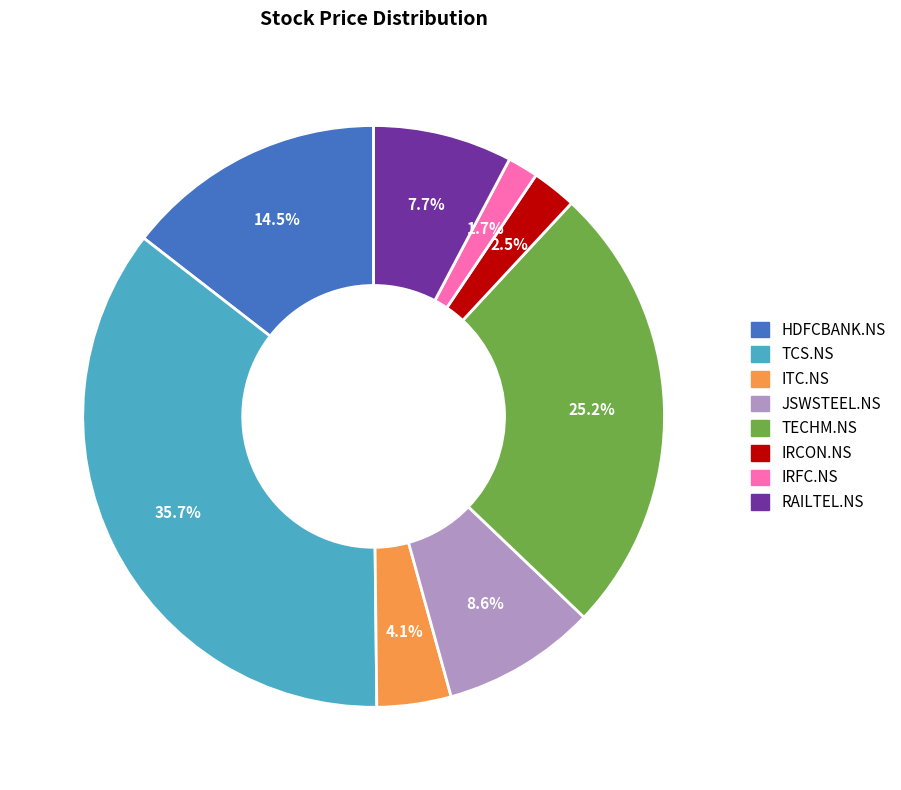

Does RAILTEL.NS represent more than half of the total?

No